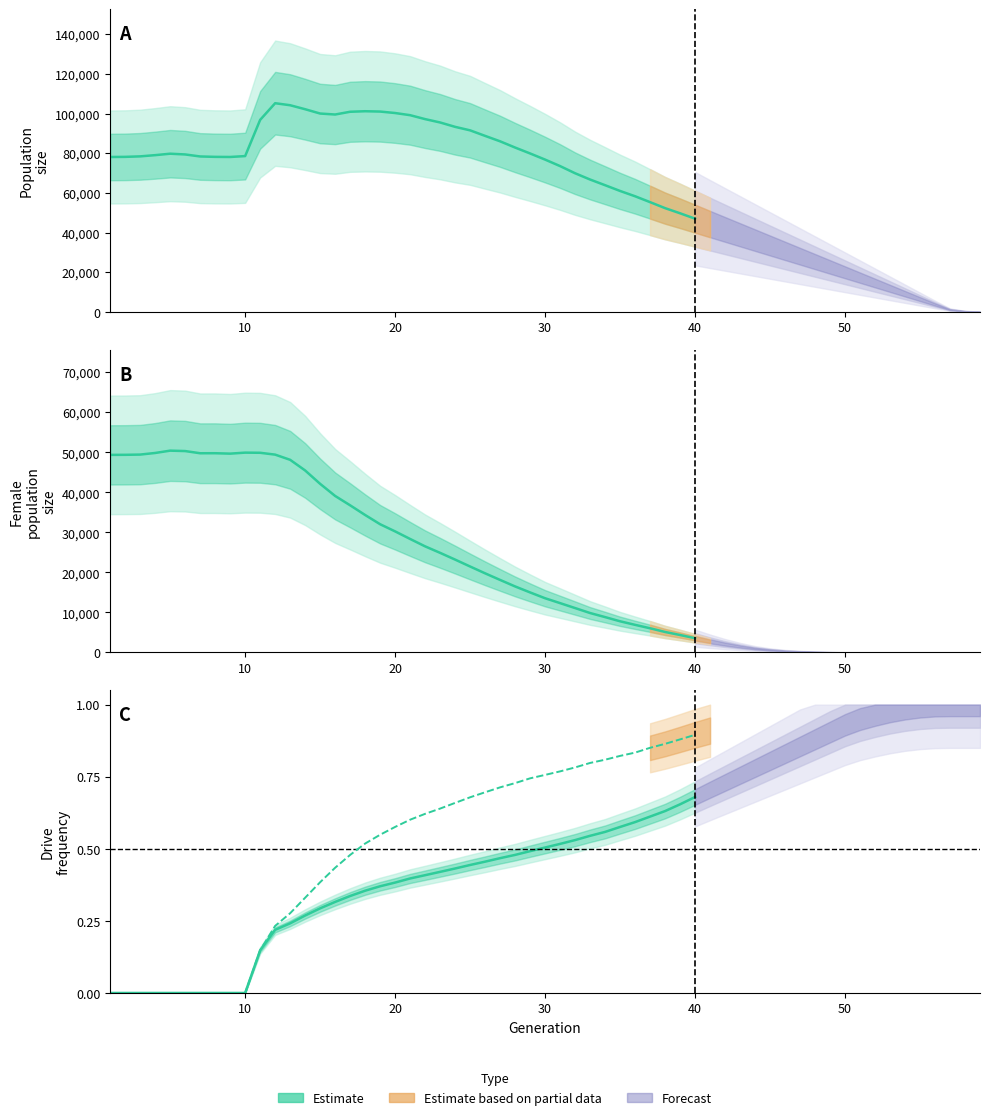

How many data points in rate_has_drive are above 0?

30